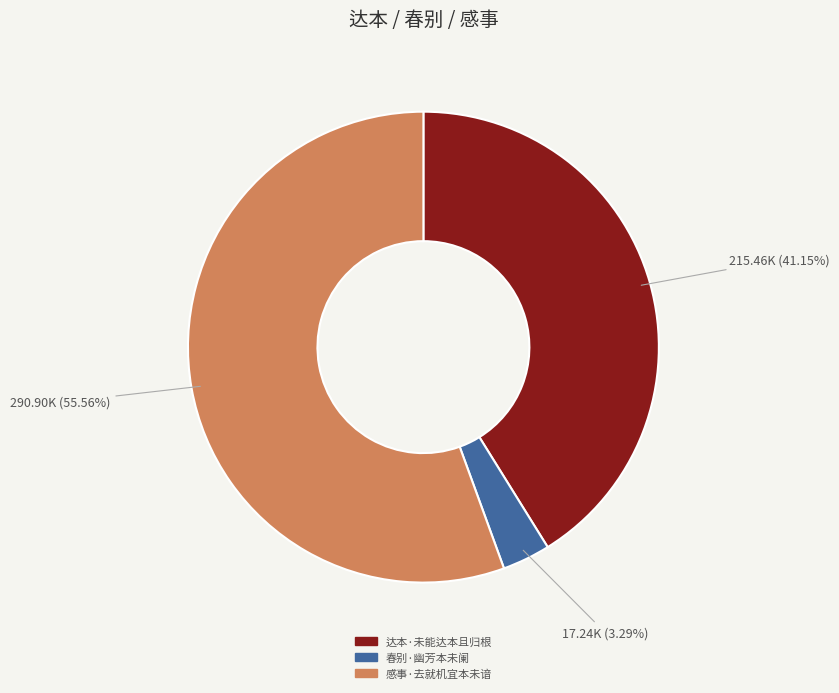

Does any single category account for the majority?

Yes